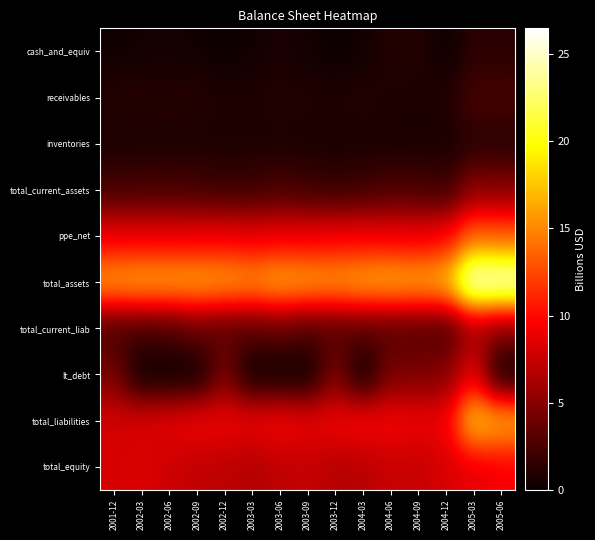

What is the spread (max minus min) of values at 2004-03?

16.6